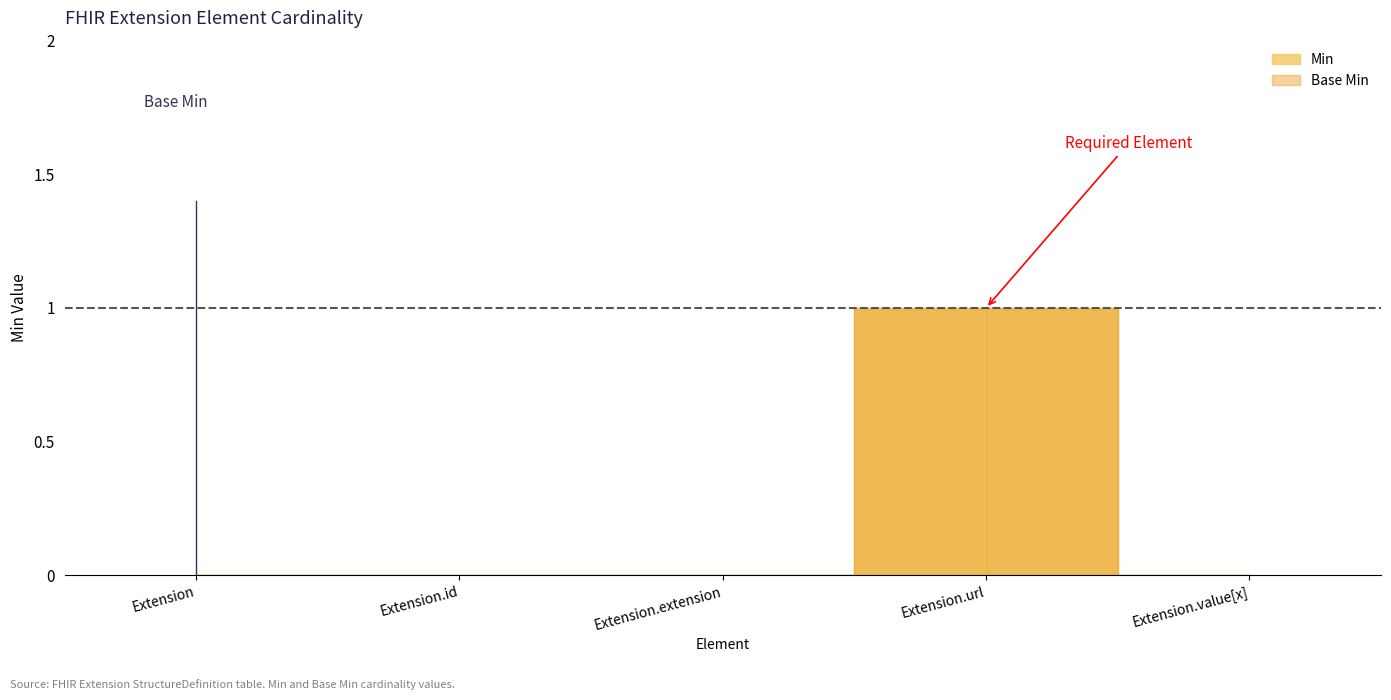

Rank the categories by Min value from lowest to highest.

Extension, Extension.id, Extension.extension, Extension.value[x], Extension.url